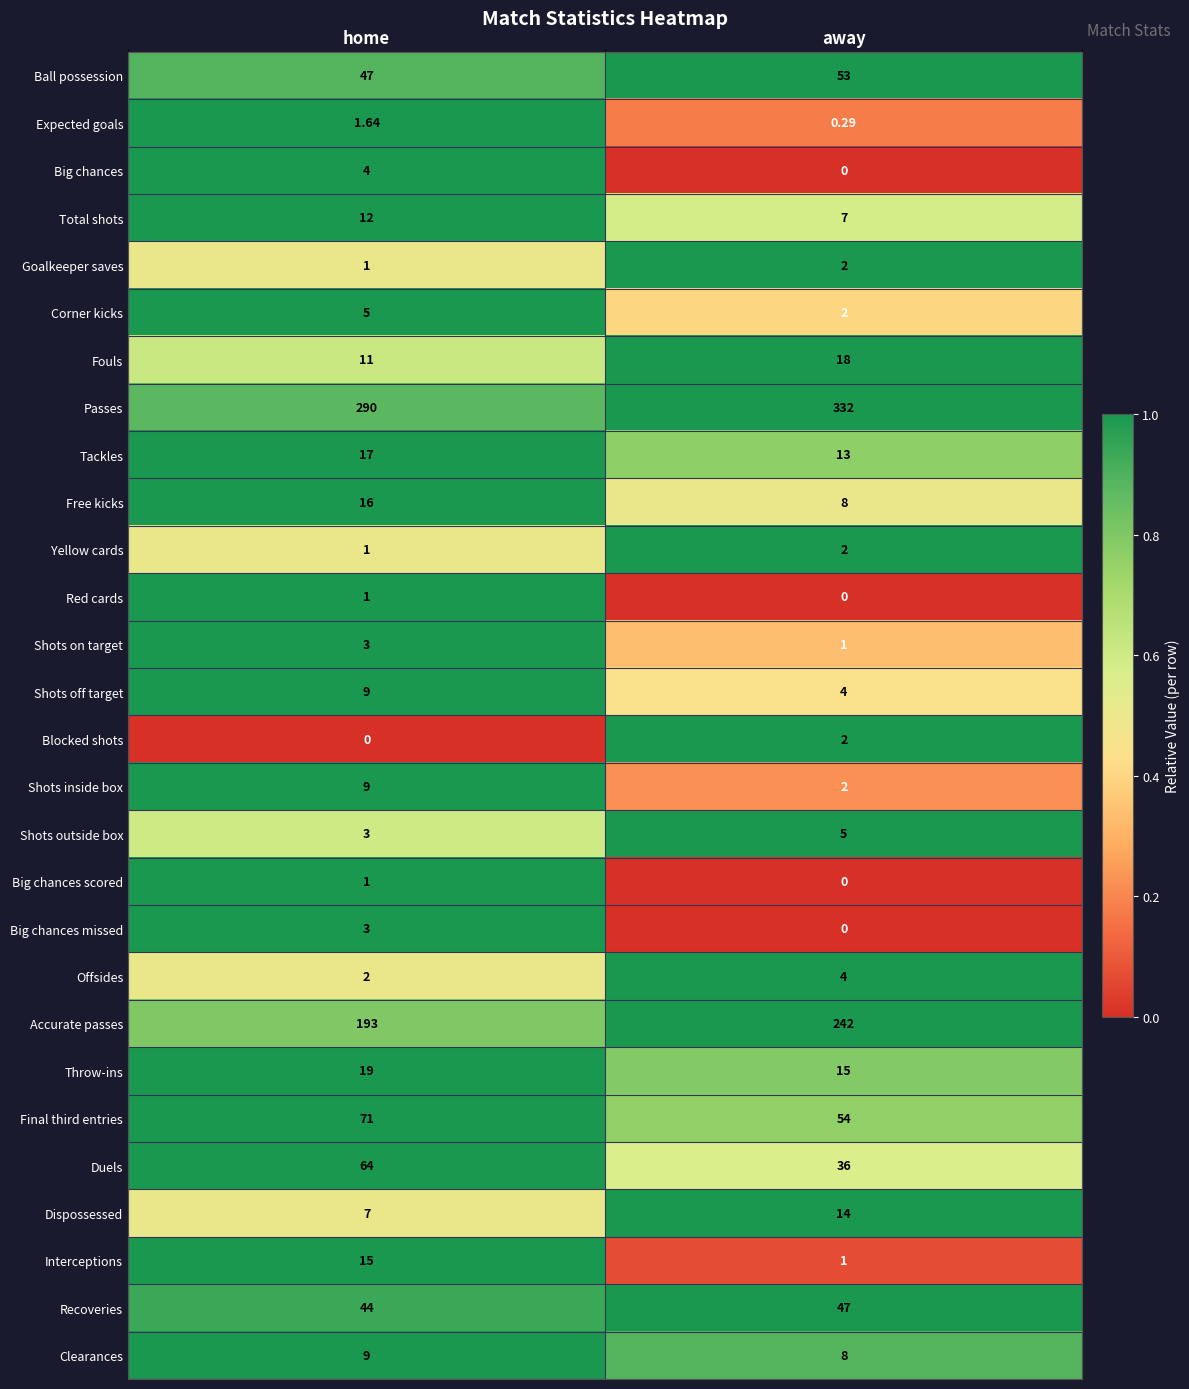

Rank the categories by Offsides value from lowest to highest.

home, away